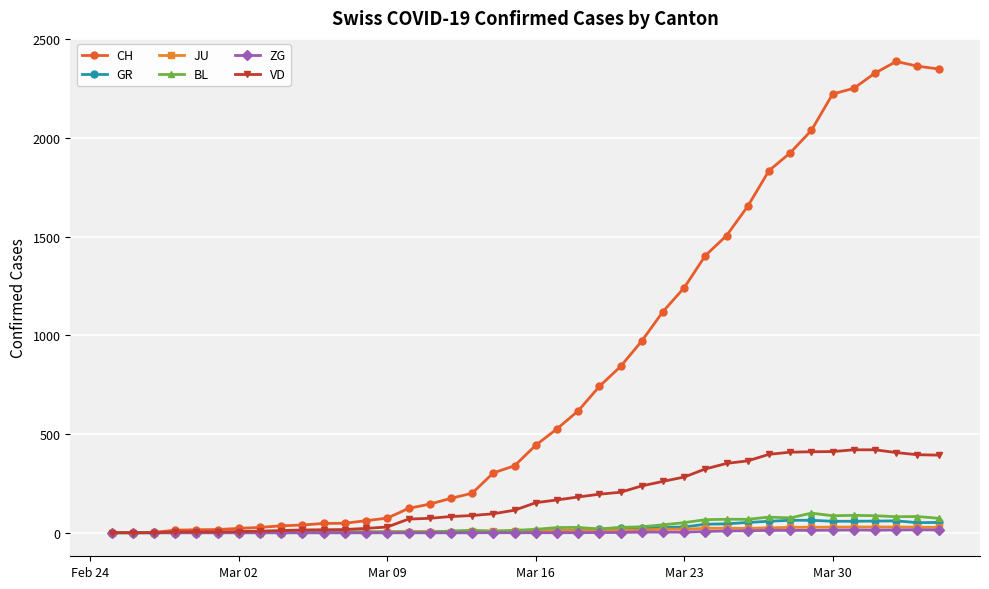

Which series has the largest total across all categories?

CH